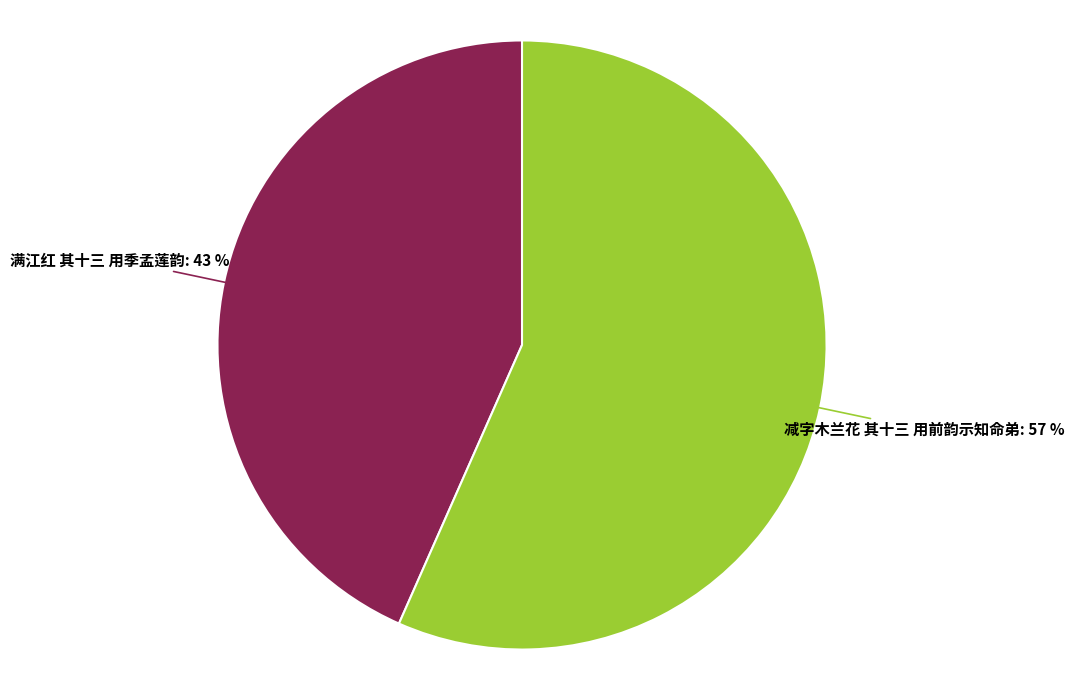

How many slices are in this pie chart?

2